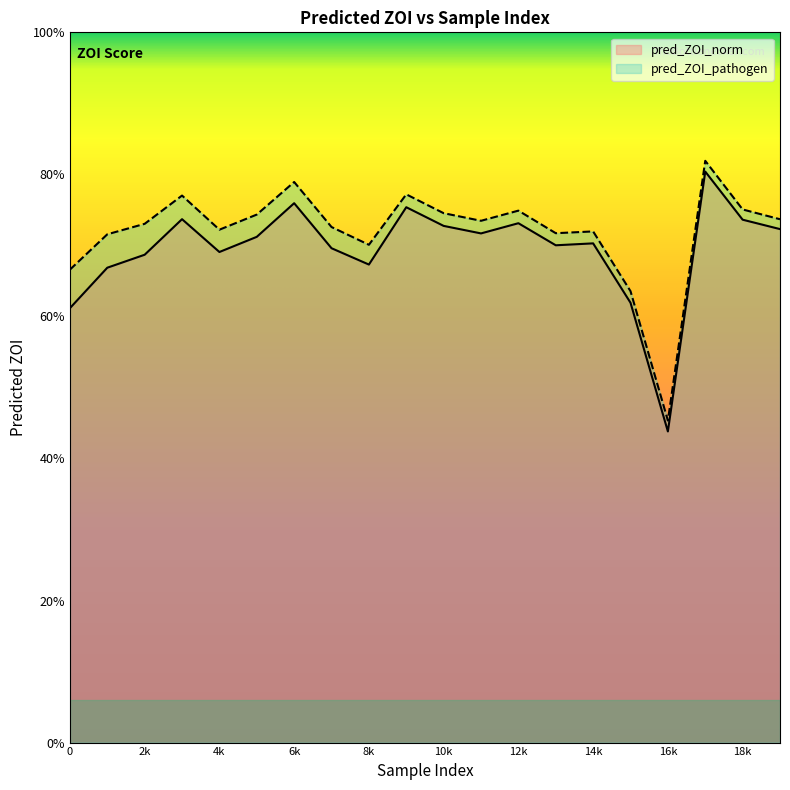

Does the chart have visible grid lines?

No